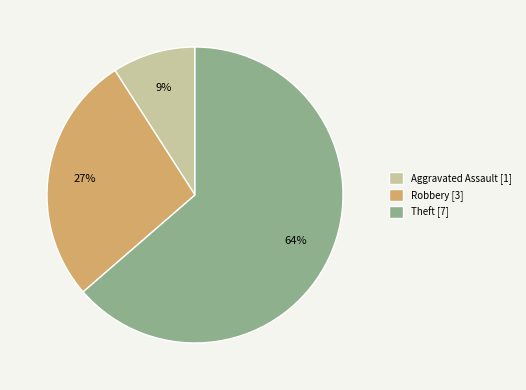

Between Theft [7] and Robbery [3], which is larger?

Theft [7]